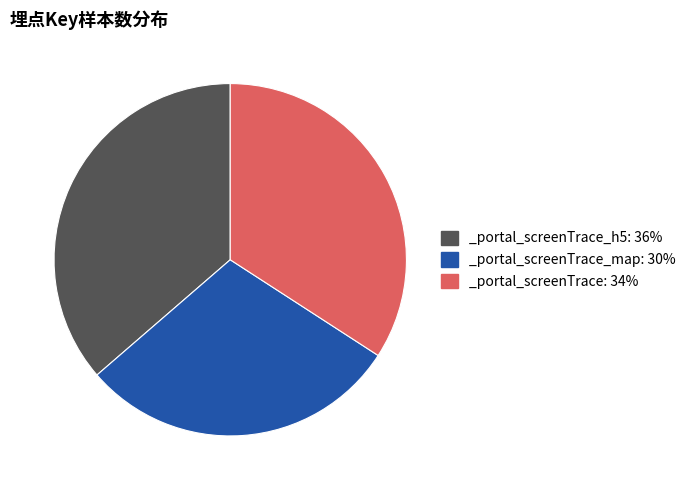

True or false: _portal_screenTrace_map: 30% accounts for 23% of the total.

False